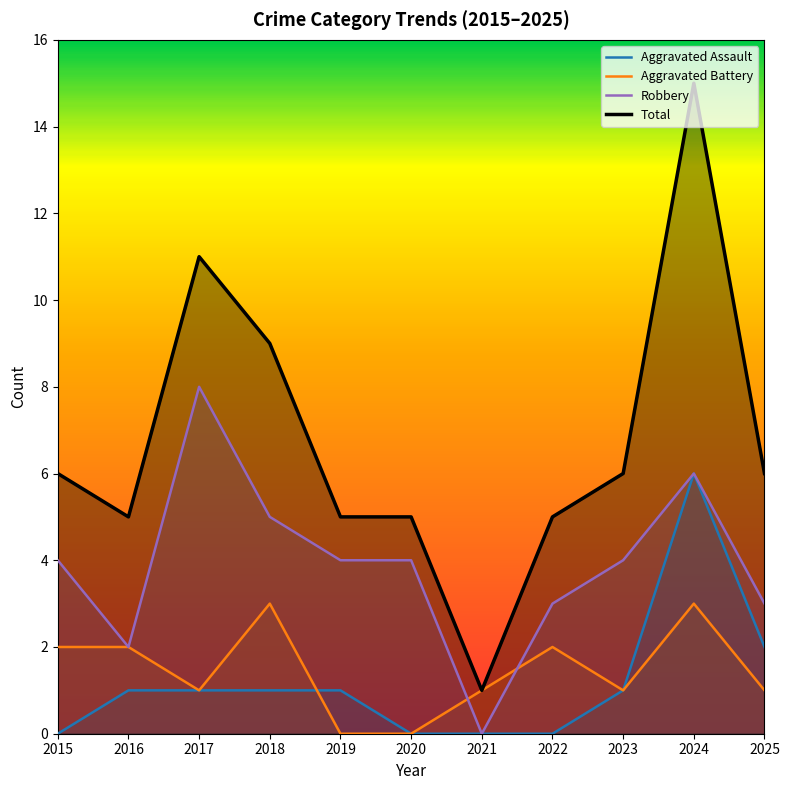

How many values in Aggravated Battery are above zero?

9